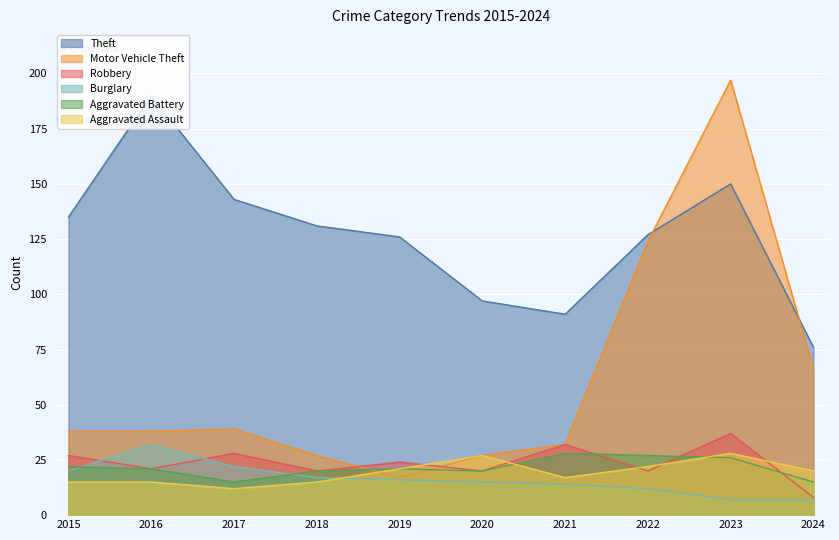

Which has a higher value, 2020 or 2021?

2020